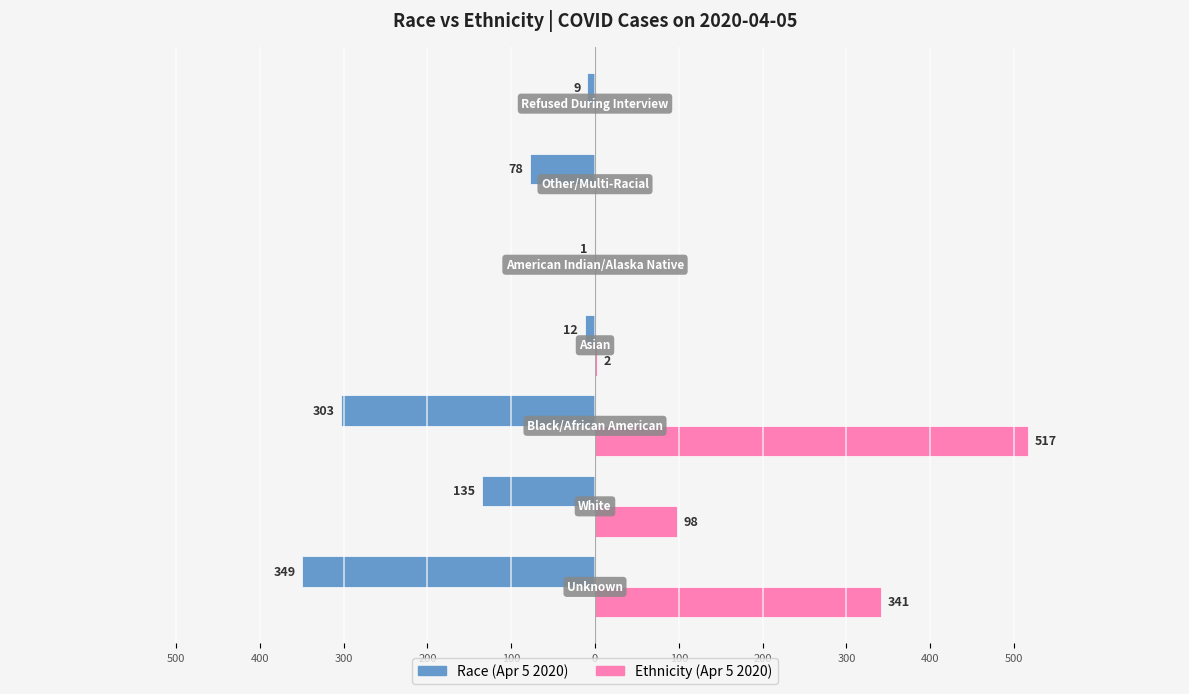

How many values in Ethnicity (Apr 5 2020) are above zero?

4